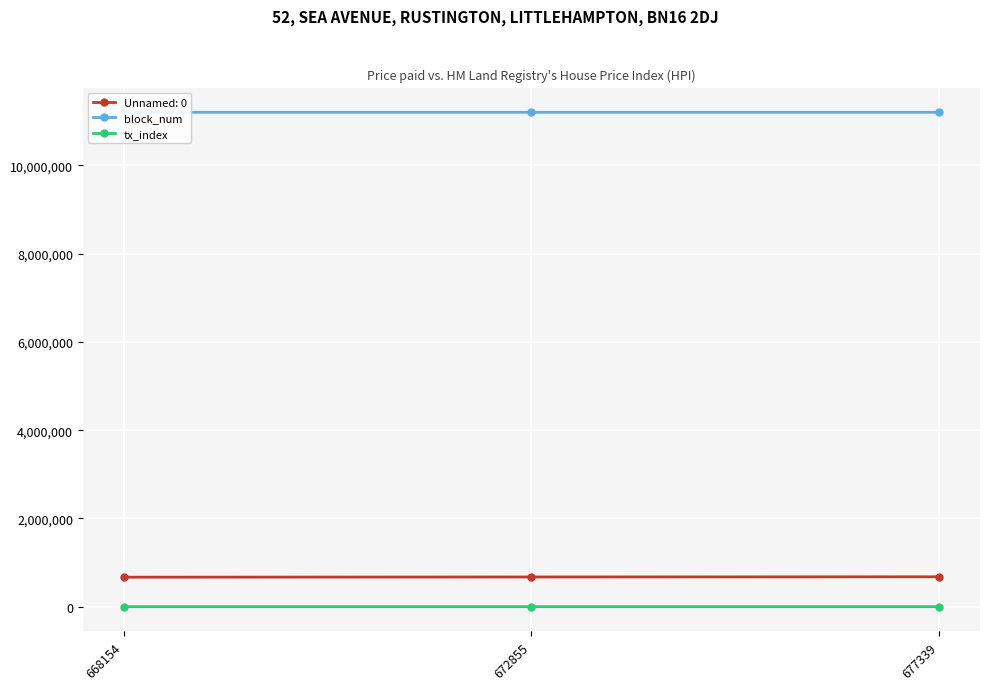

True or false: block_num has a value of 11204075 at 677339.

True